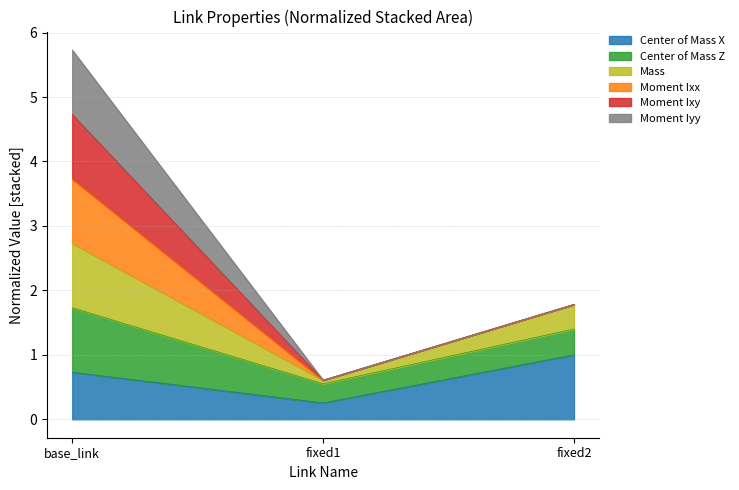

At which category is the sum across all series the highest?

base_link